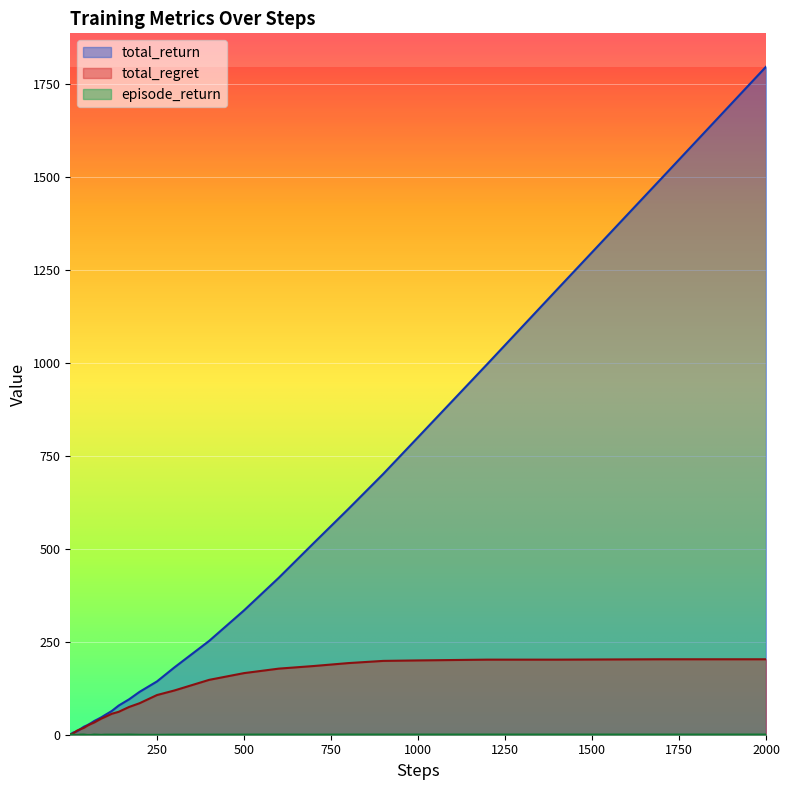

Is the value of episode_return at 7 greater than the value of total_return at 9?

No